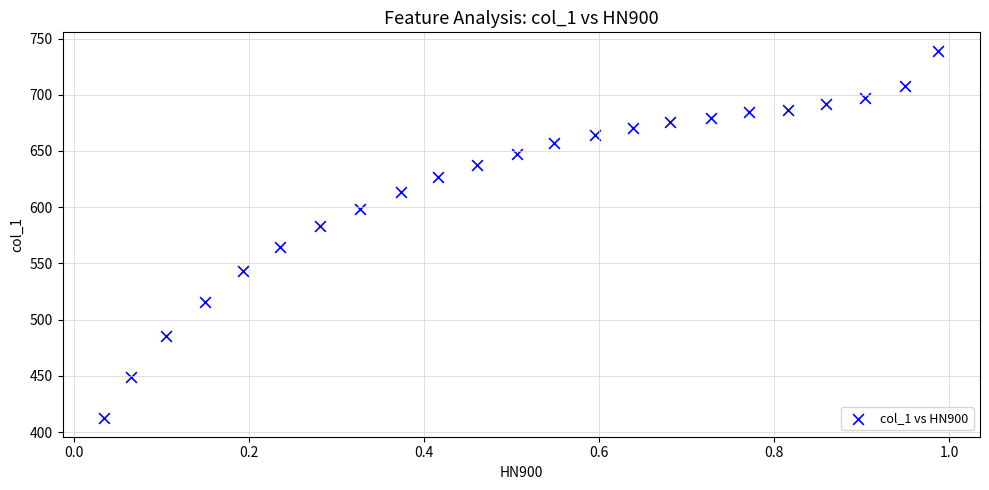

What is the range of Y values (max minus min)?

327.0